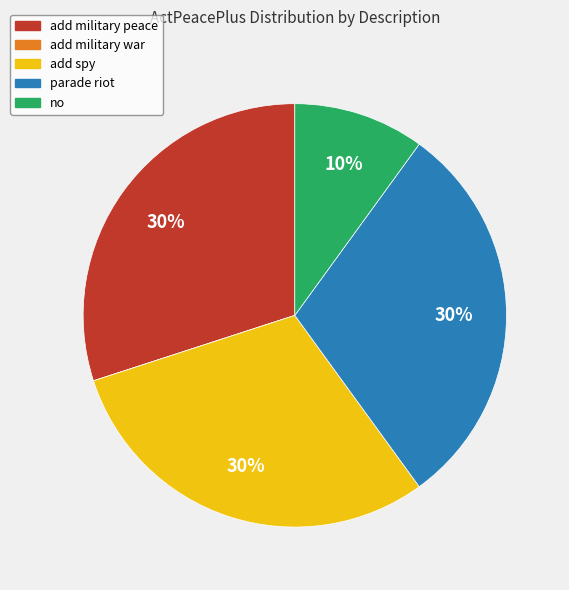

What is the ratio of the value at parade riot to the value at add military peace?

1.0